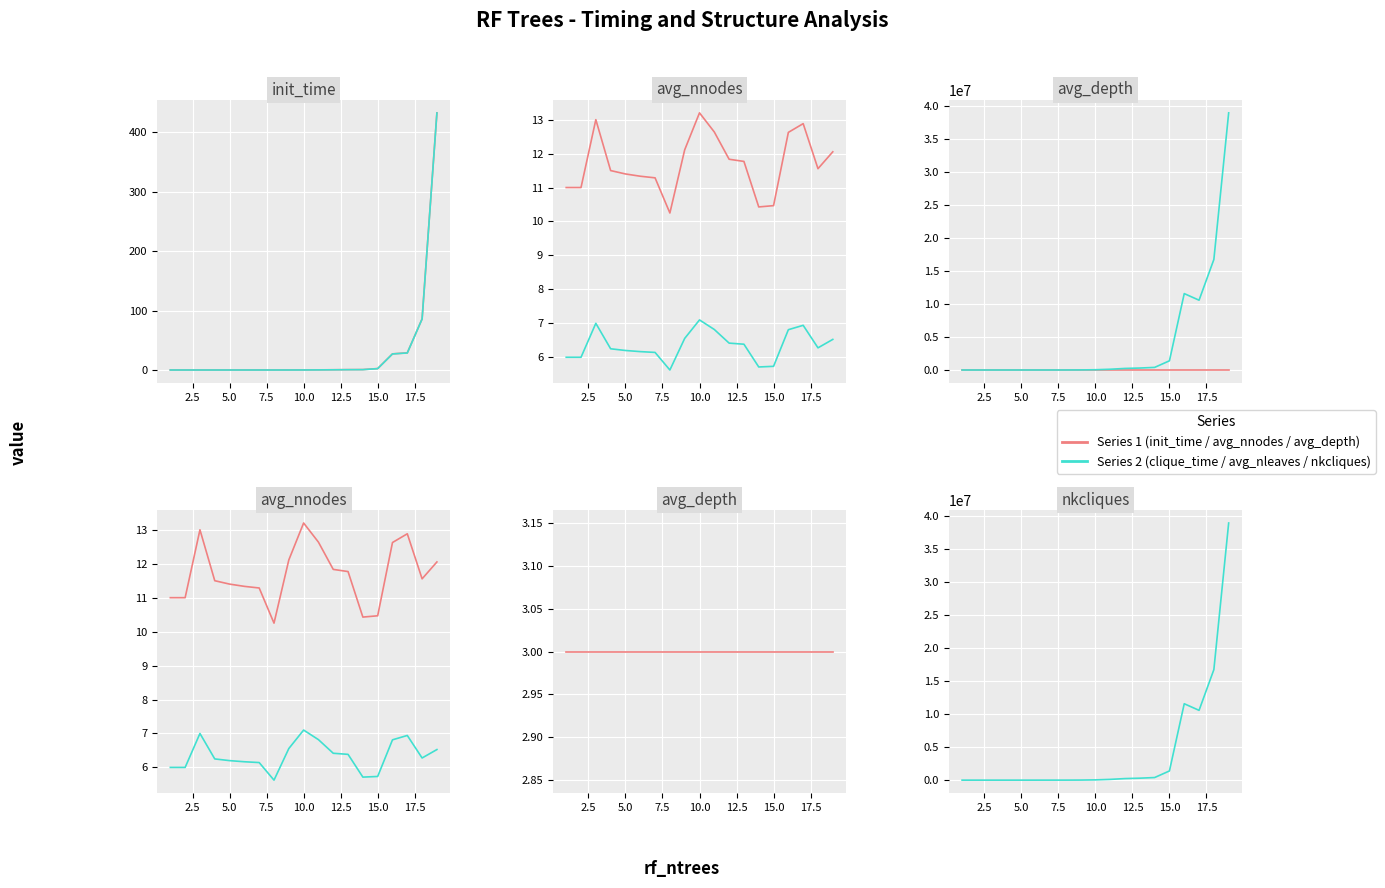

True or false: avg_nleaves and avg_depth cross at least once.

False